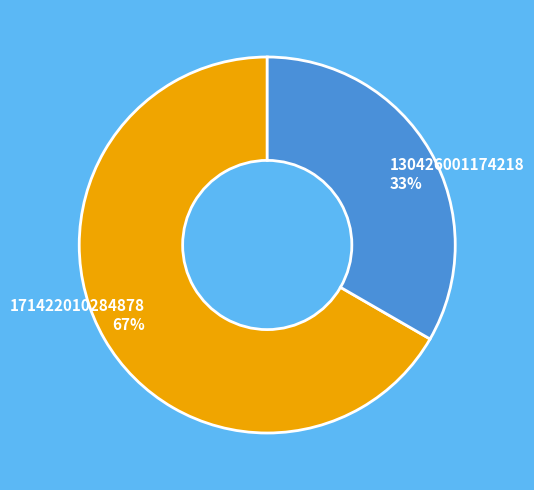

True or false: 171422010284878 accounts for 67% of the total.

True